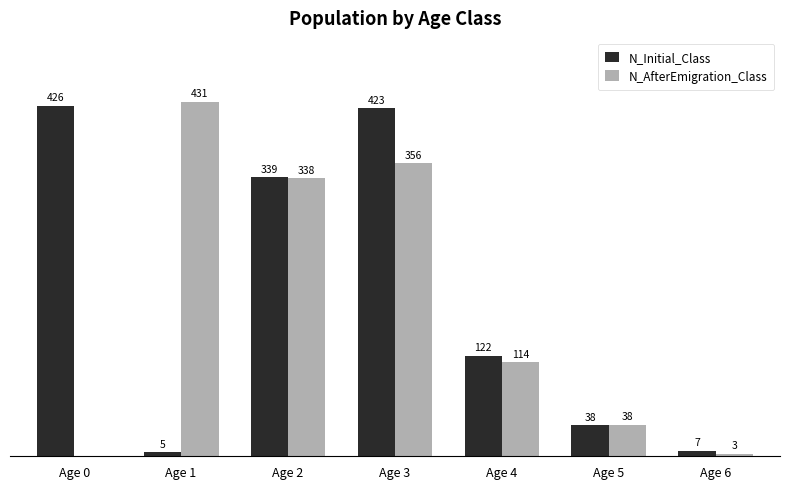

Is the value of N_AfterEmigration_Class at Age 3 greater than the value of N_Initial_Class at Age 5?

Yes